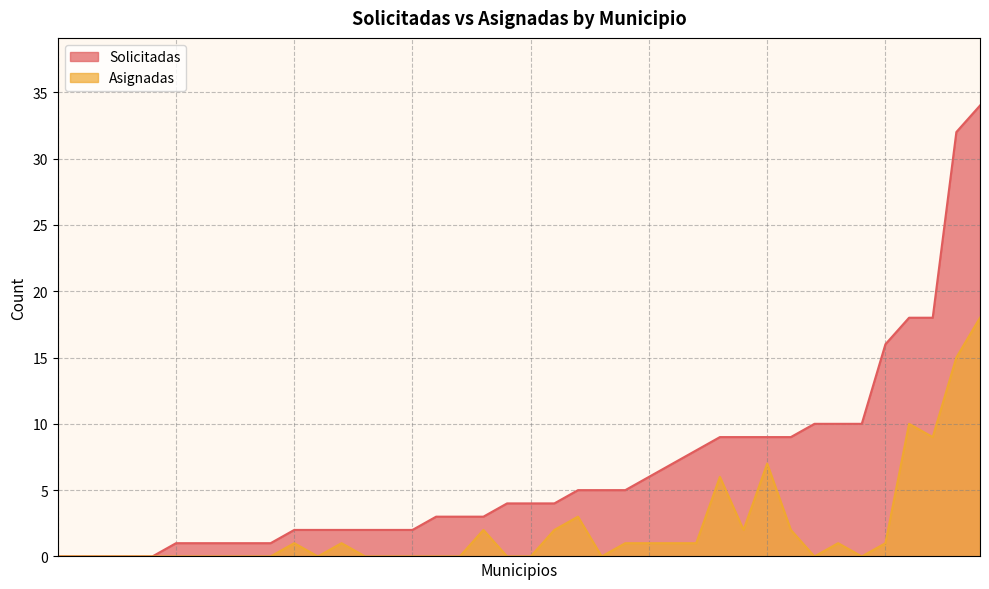

What is the maximum value for Solicitadas?

34